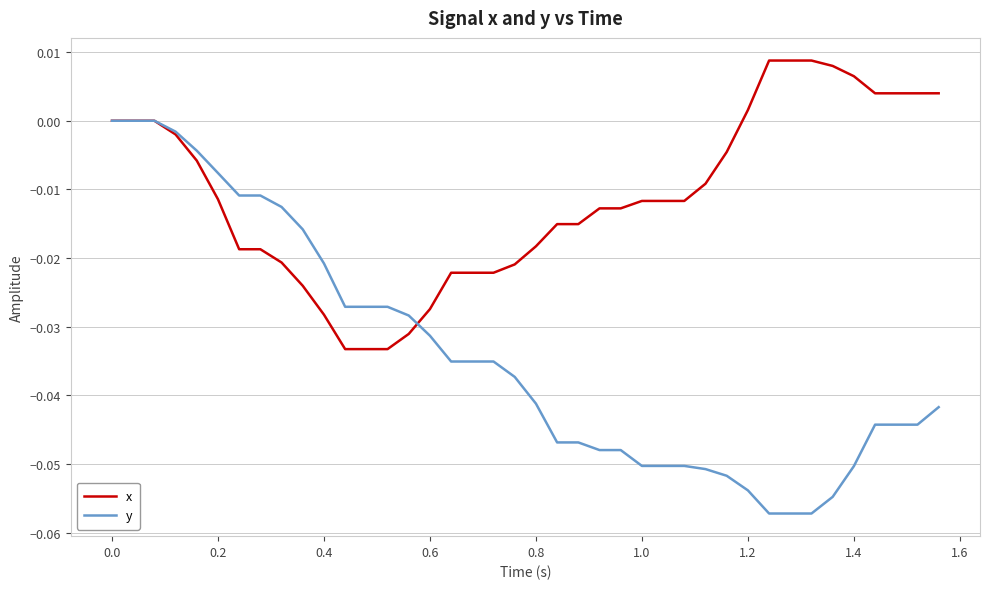

Which series has the largest total across all categories?

x